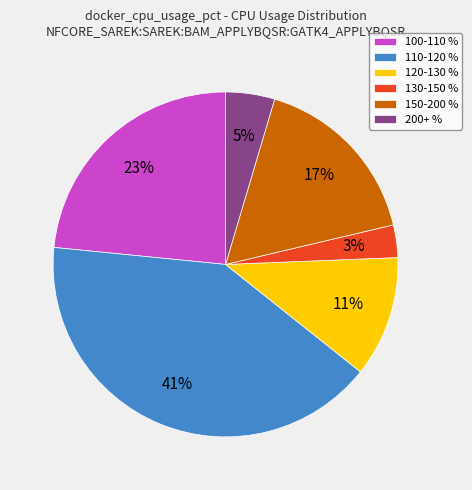

Combined, do 200+ % and 100-110 % account for over 50%?

No